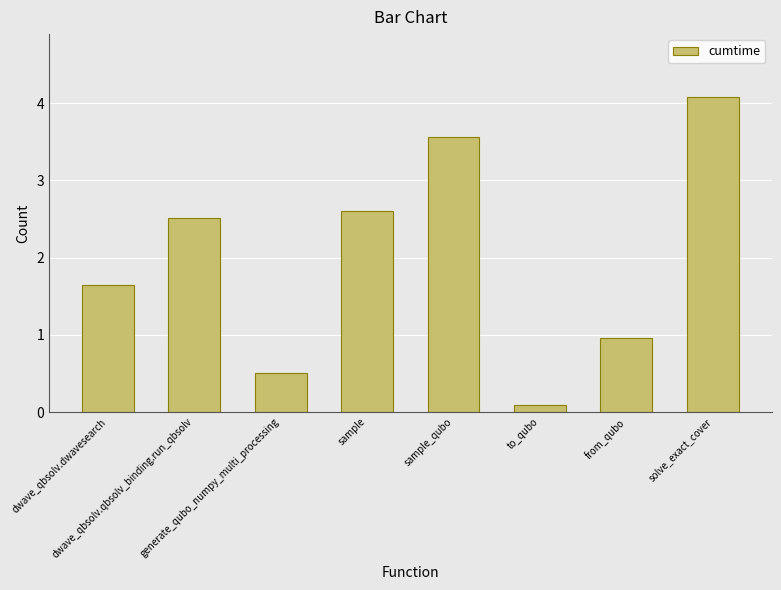

What is the value of the 7th bar from the left?

1.0